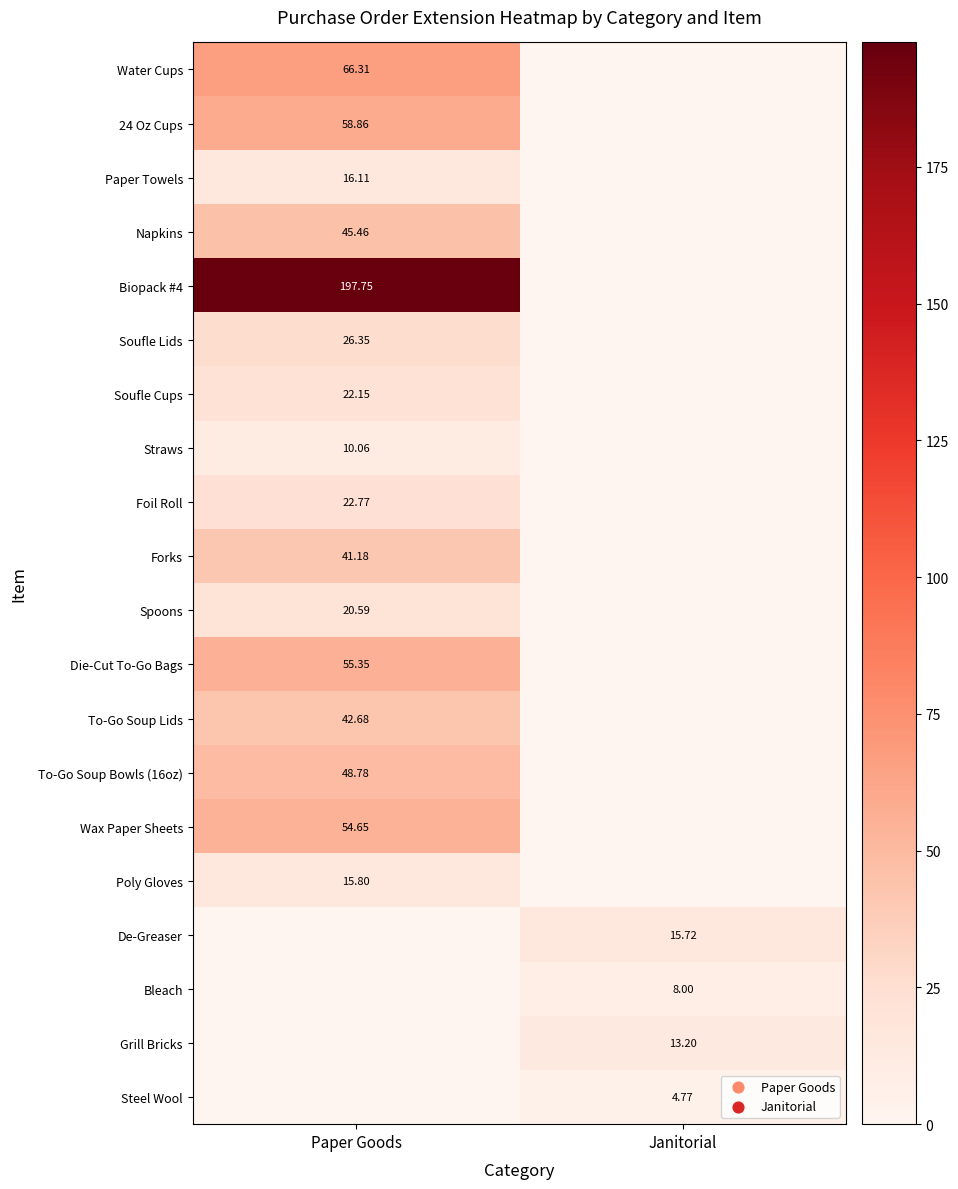

Is the value of Grill Bricks at Janitorial greater than the value of Soufle Lids at Paper Goods?

No